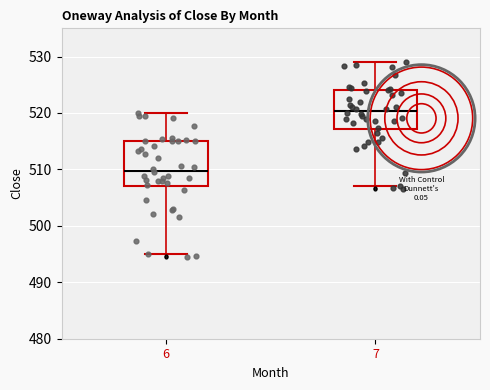

Reading left to right, transcribe this box plot: for each box, give where its median line is, the range the box spans, and where its two whiskers end, as read against the y-axis. The values are not printed on the chart, so give them approximately, as read against the axis.

6: median 510, box 507 to 515, whiskers 495 to 520
7: median 520, box 517 to 524, whiskers 507 to 529